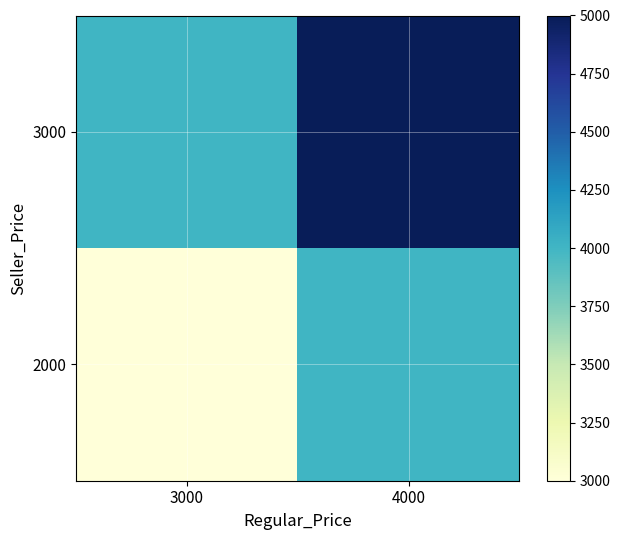

Reading left to right, extract all data points from this chart.

2000: 3000=3000	4000=4000
3000: 3000=4000	4000=5000